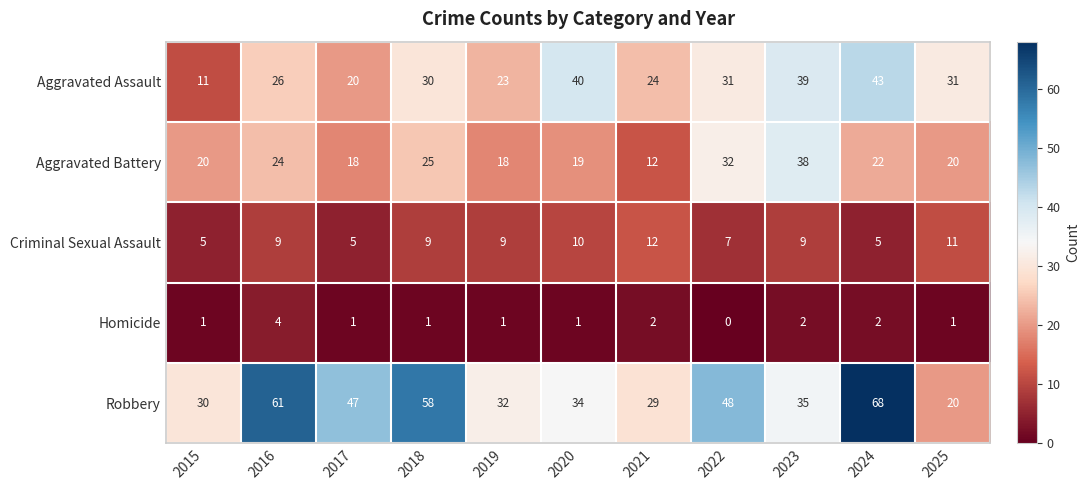

Which label corresponds to the smallest value in the chart?

2022